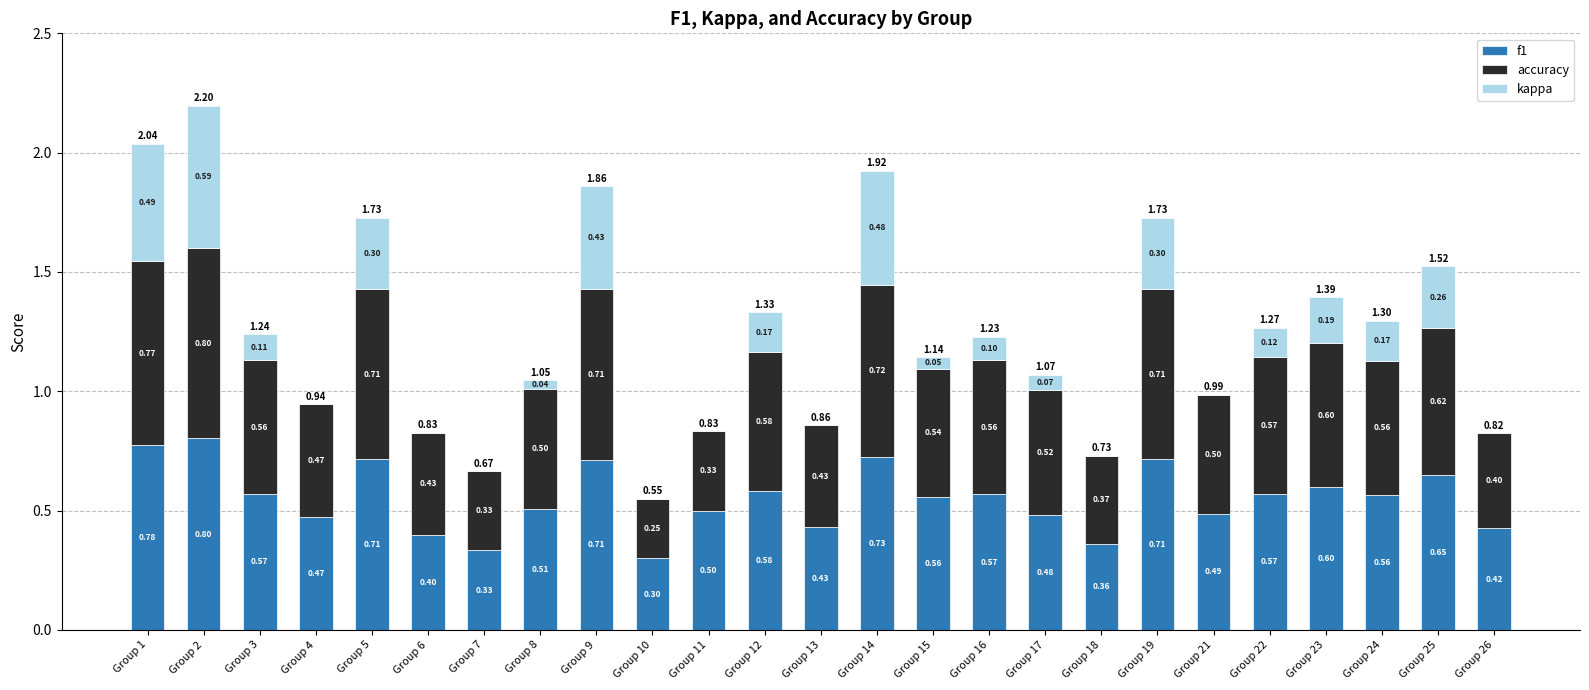

At which category is the sum across all series the highest?

Group 2